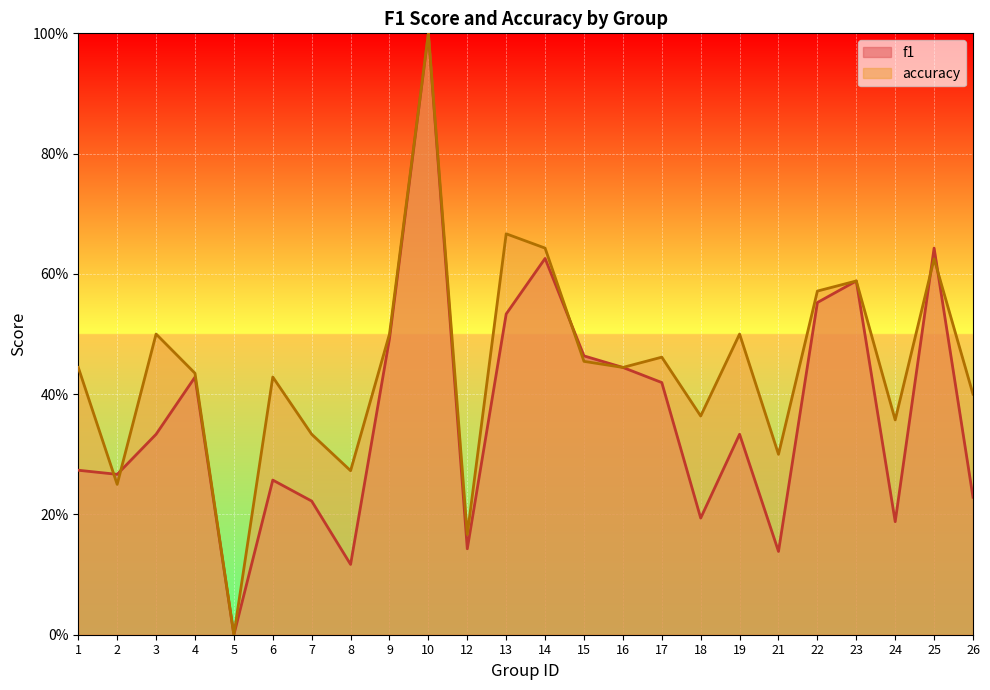

What are all the series names shown in the legend?

f1, accuracy